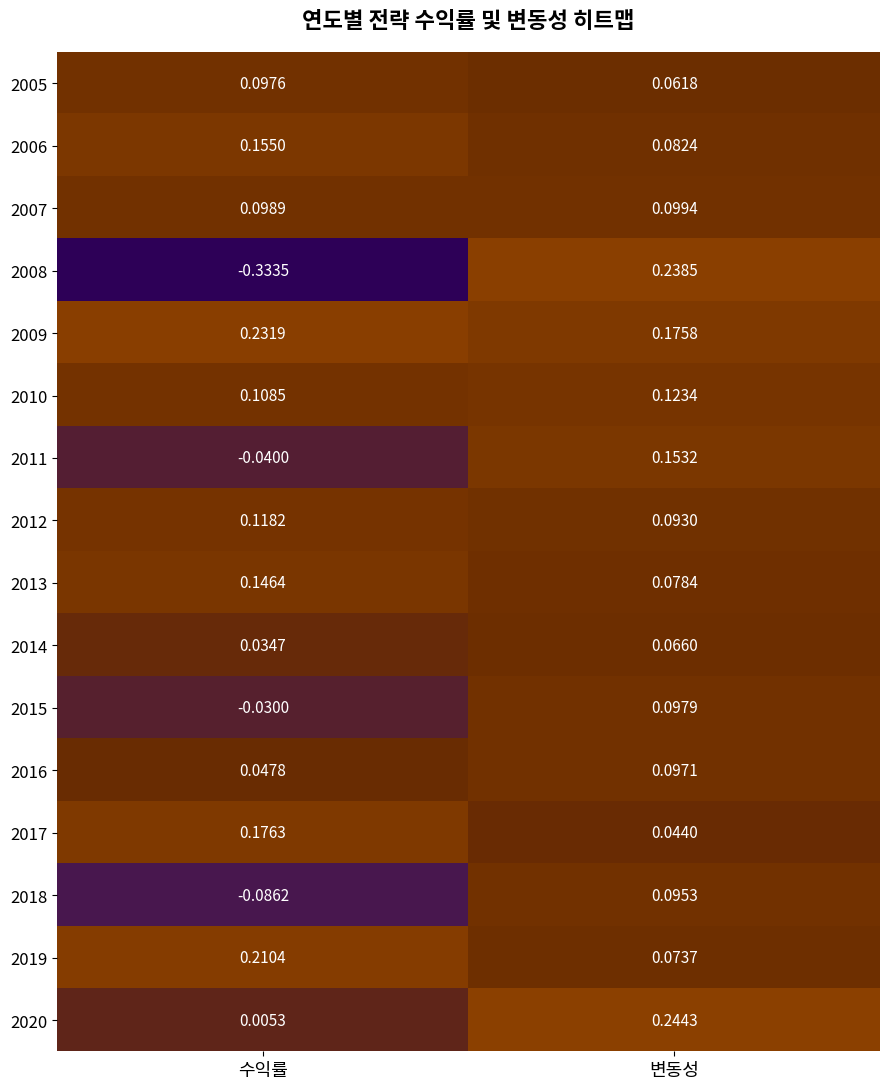

At which category does the chart reach its minimum across all series?

수익률